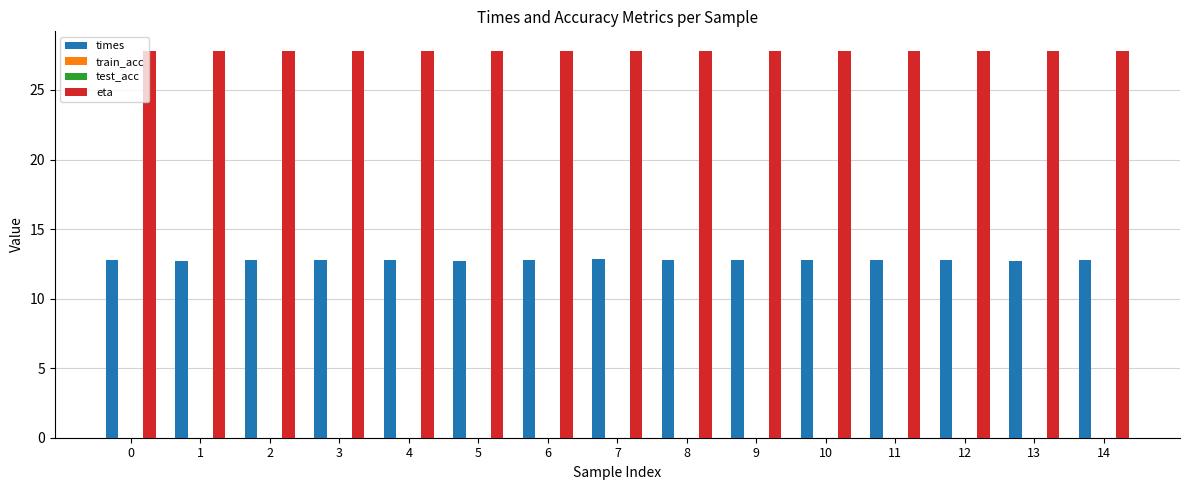

Reading right to left, what are all the values shown in this chart?

times: 14=12.7	13=12.7	12=12.8	11=12.7	10=12.8	9=12.7	8=12.8	7=12.8	6=12.8	5=12.7	4=12.7	3=12.8	2=12.7	1=12.7	0=12.7
train_acc: 14=0.0	13=0.0	12=0.0	11=0.0	10=0.0	9=0.0	8=0.0	7=0.0	6=0.0	5=0.0	4=0.0	3=0.0	2=0.0	1=0.0	0=0.0
test_acc: 14=0.0	13=0.0	12=0.0	11=0.0	10=0.0	9=0.0	8=0.0	7=0.0	6=0.0	5=0.0	4=0.0	3=0.0	2=0.0	1=0.0	0=0.0
eta: 14=27.8	13=27.8	12=27.8	11=27.8	10=27.8	9=27.8	8=27.8	7=27.8	6=27.8	5=27.8	4=27.8	3=27.8	2=27.8	1=27.8	0=27.8